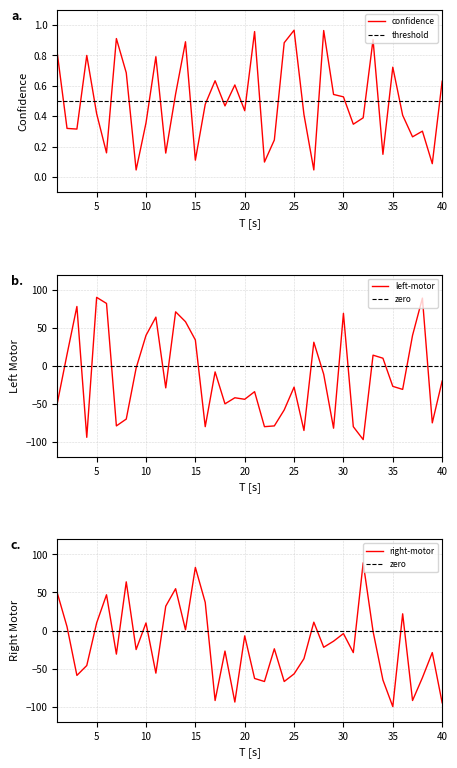

Rank the series by their maximum value, from highest to lowest.

left-motor, right-motor, confidence